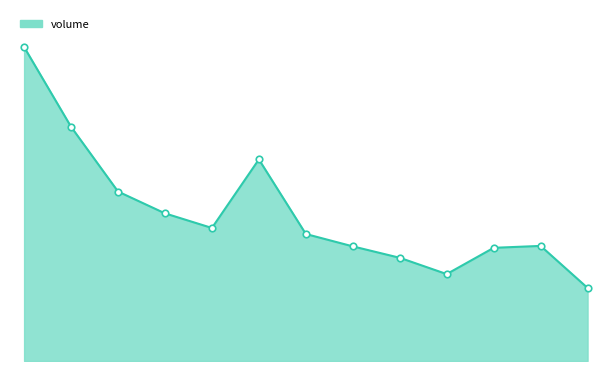

Is this an area chart (filled region under the line)?

Yes